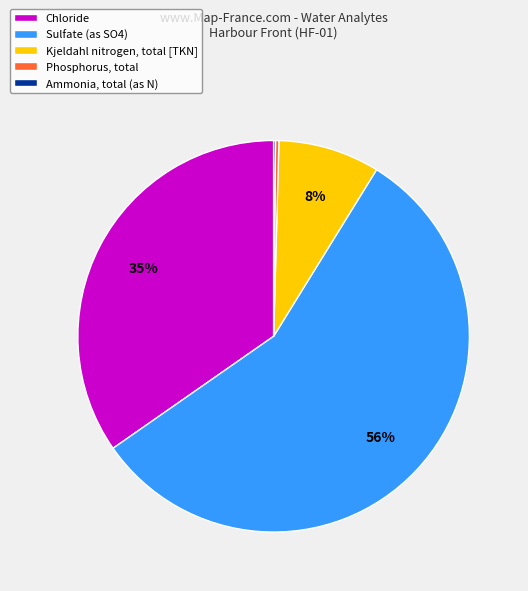

Is it true that Chloride is 35% of the pie?

True